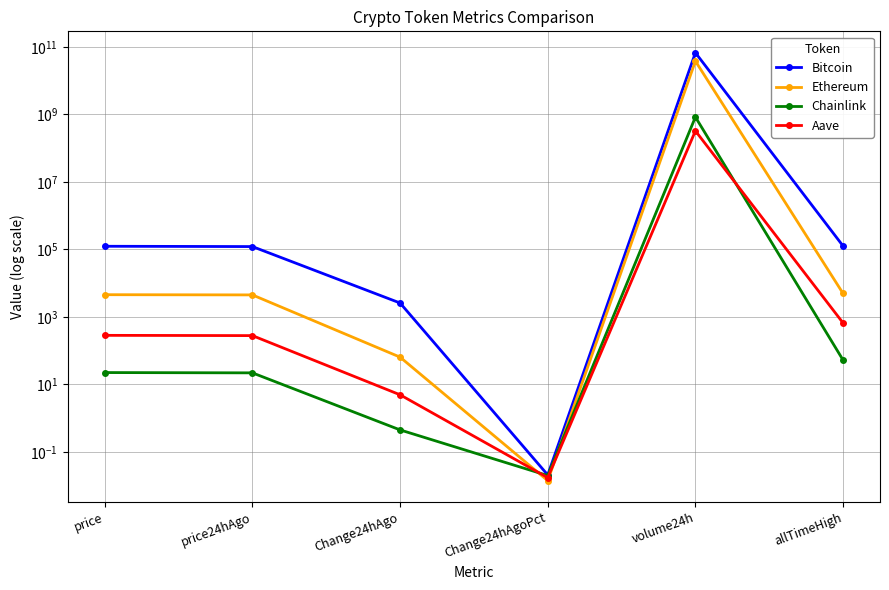

True or false: Aave and Bitcoin cross at least once.

False